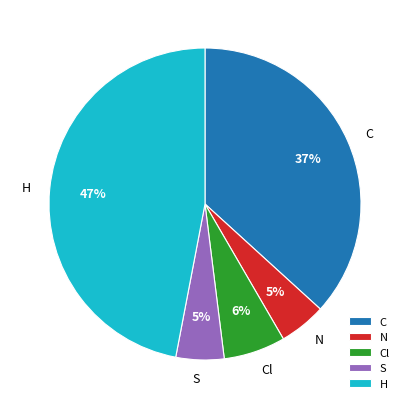

Do N and S together represent more than half of the pie?

No